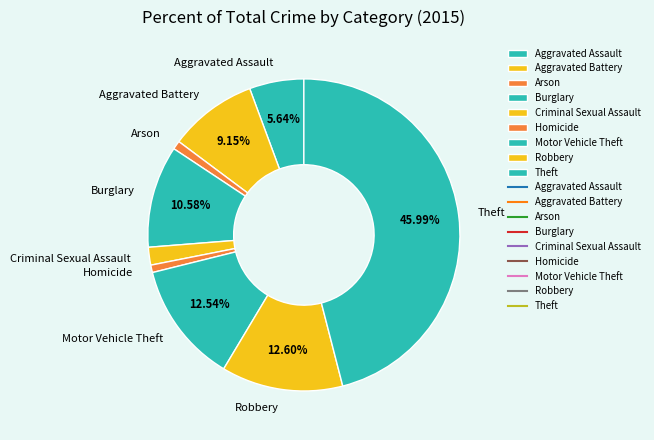

True or false: Aggravated Assault accounts for 14% of the total.

False